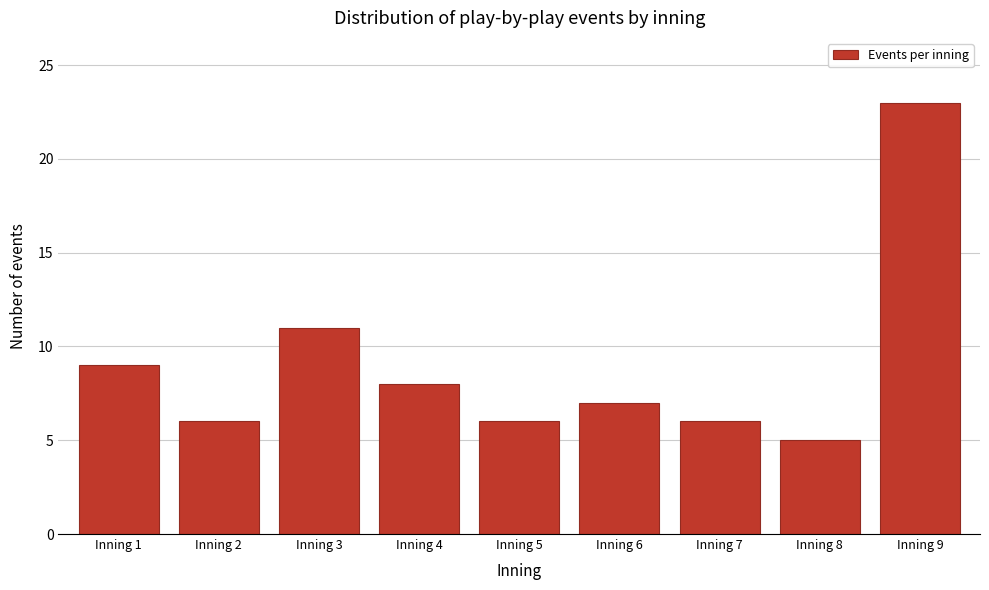

Reading right to left, what are all the values shown in this chart?

23	5	6	7	6	8	11	6	9